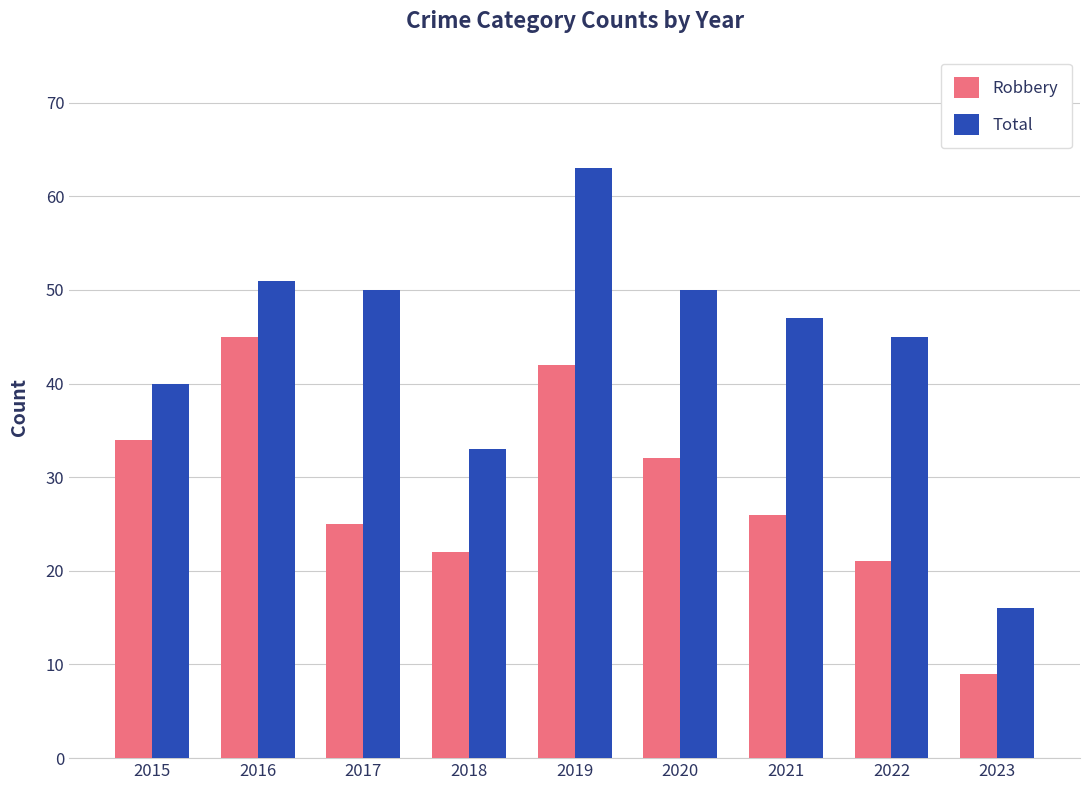

What is the average value of the Total series?

44